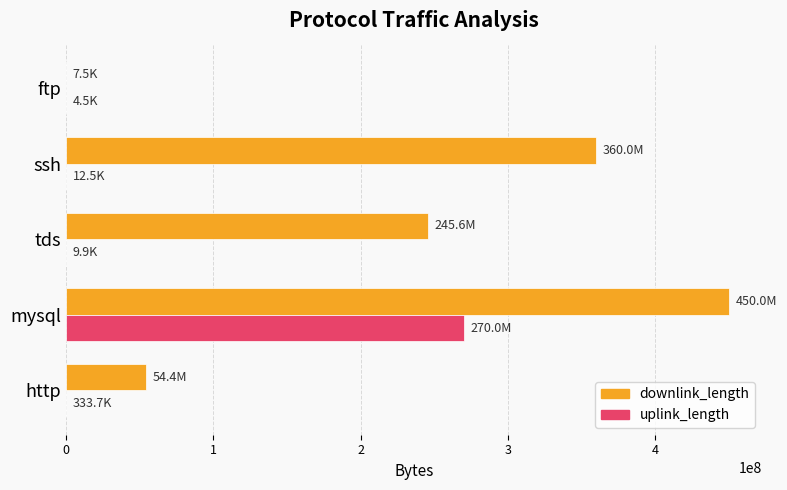

Count the downlink_length values in the range 54424270 to 360010549.

3